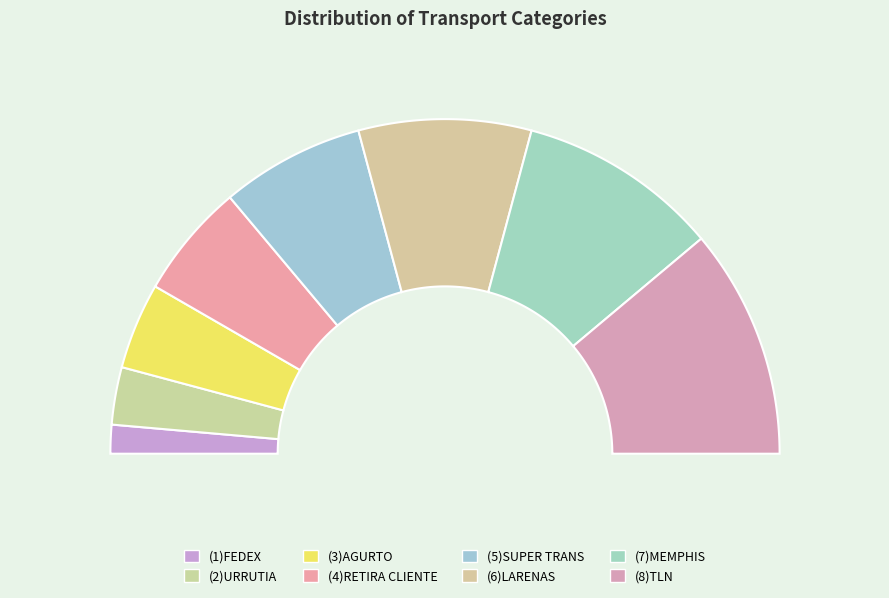

What percentage is NOT represented by (7)MEMPHIS?

80.6%